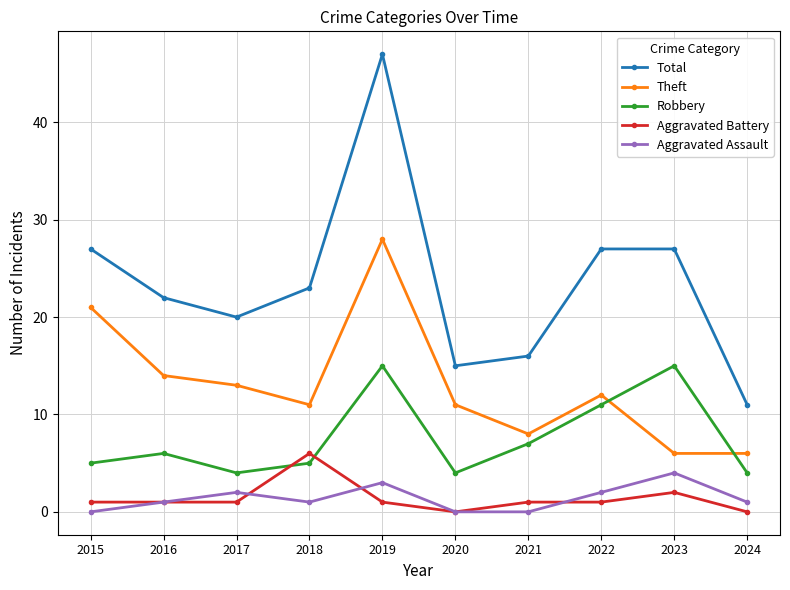

True or false: Total and Theft intersect in this chart.

False